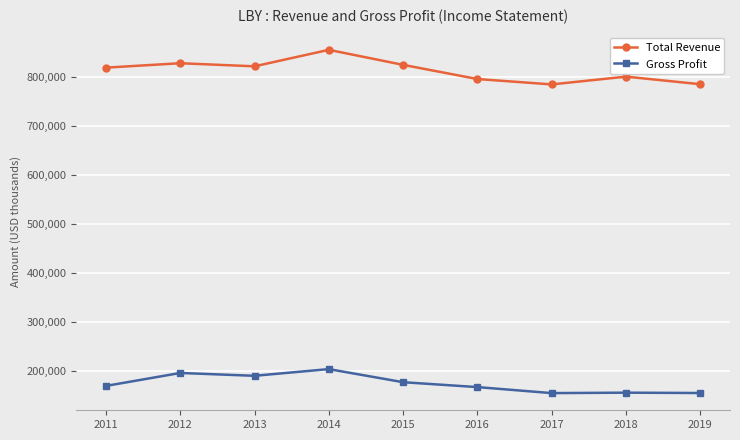

What is the difference between the maximum and second lowest values in the Gross Profit series?

48900